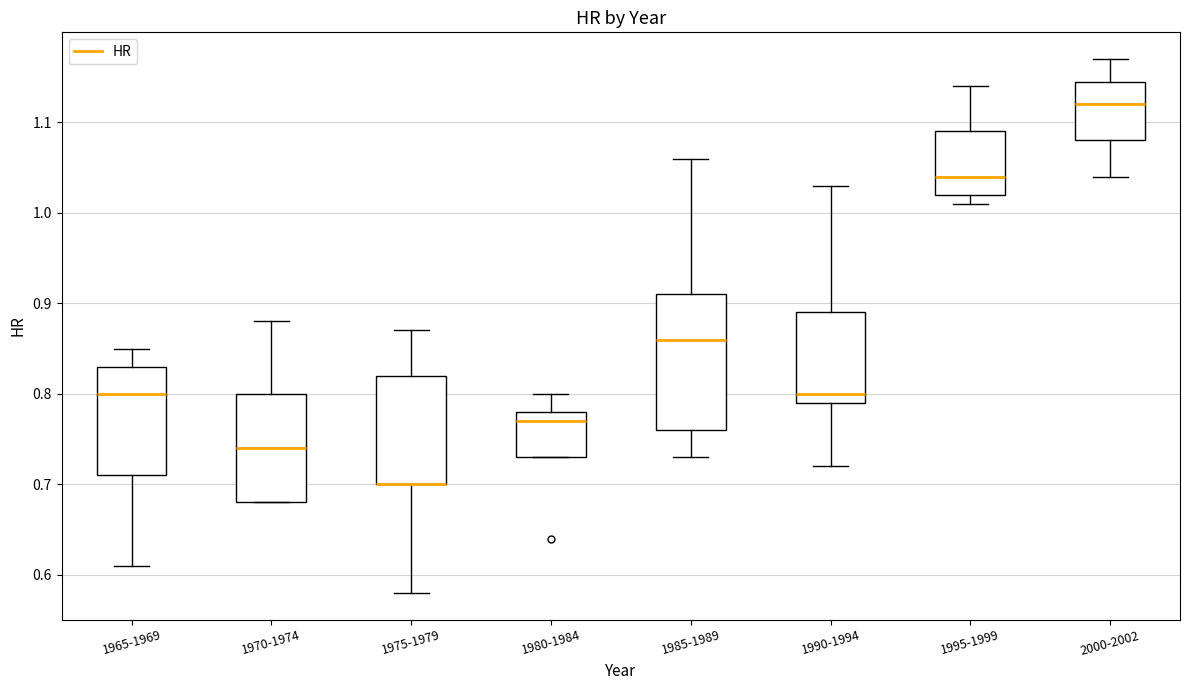

Comparing the boxes themselves (not the whiskers), which one is the tallest?

1985-1989